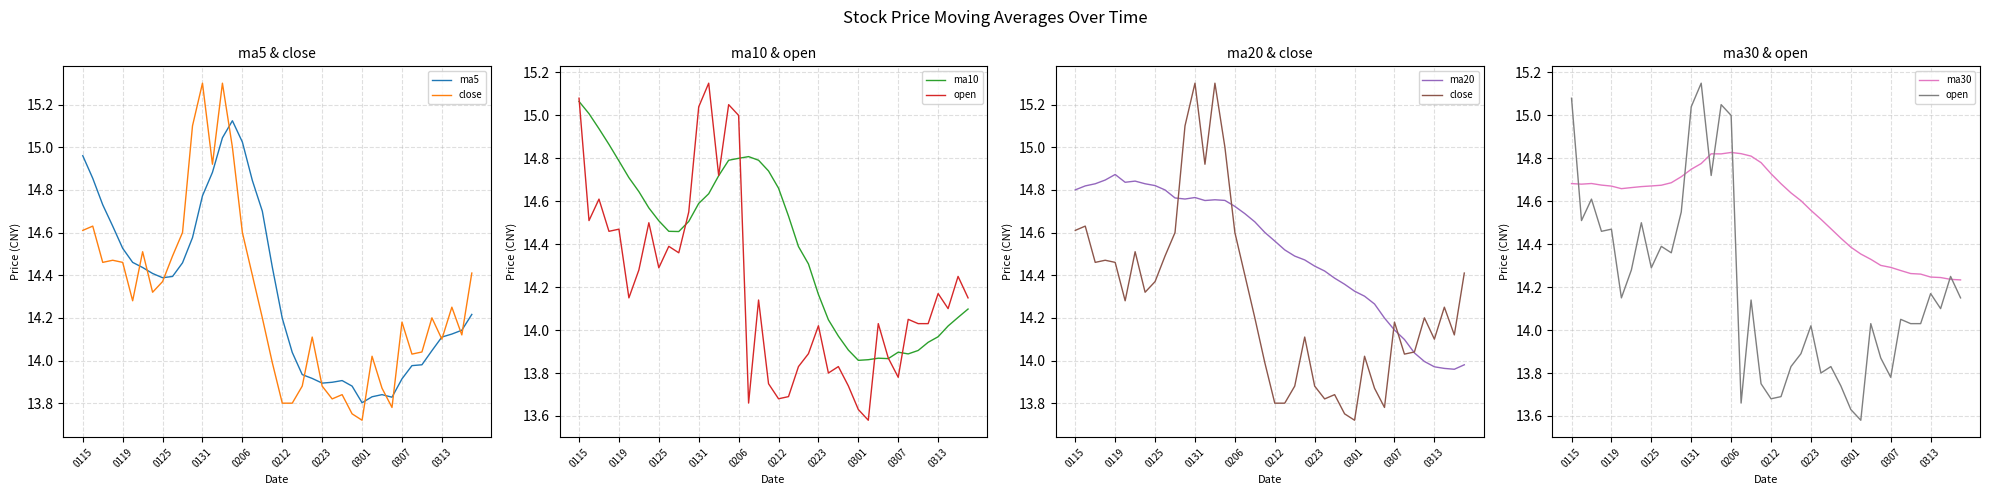

Which category has the lowest value in the close series?

0301